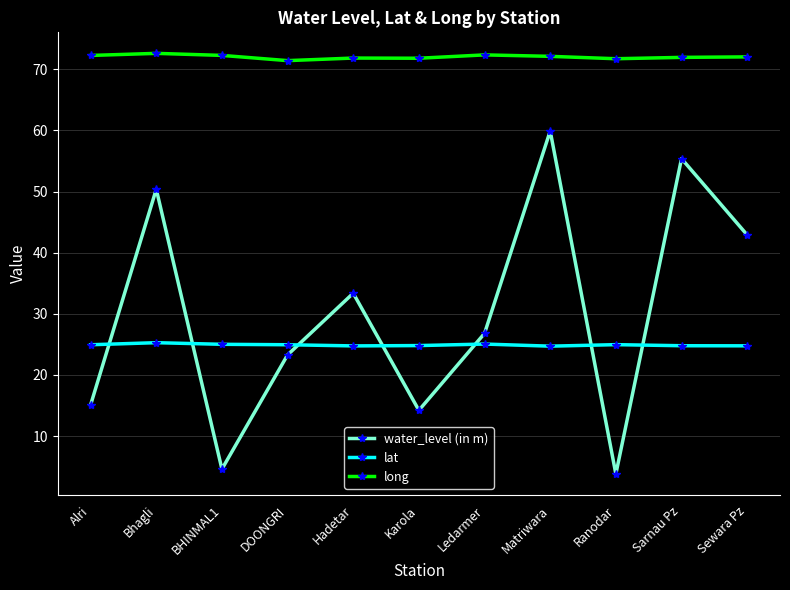

Which series has the largest total across all categories?

long